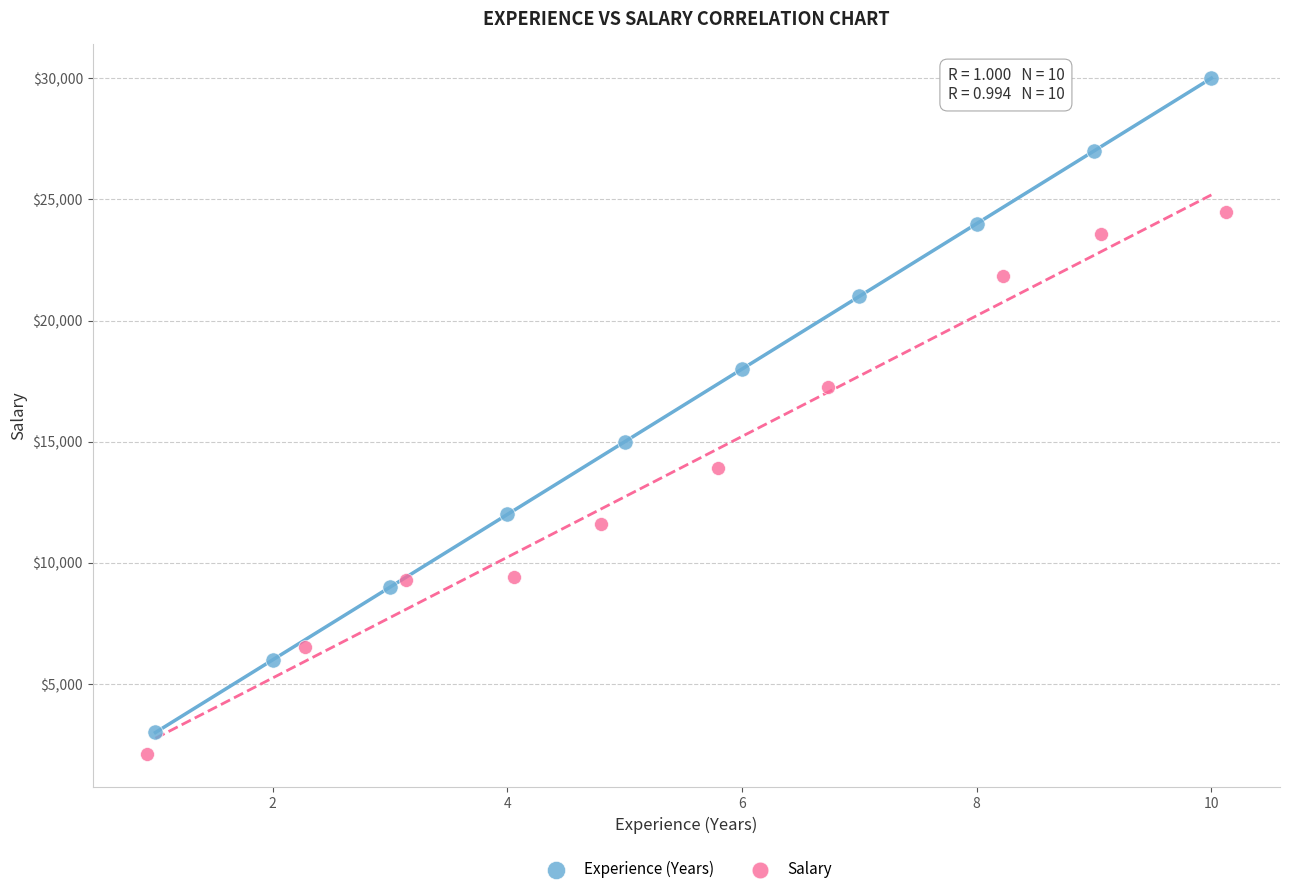

Which series reaches the maximum Y coordinate?

Experience (Years)